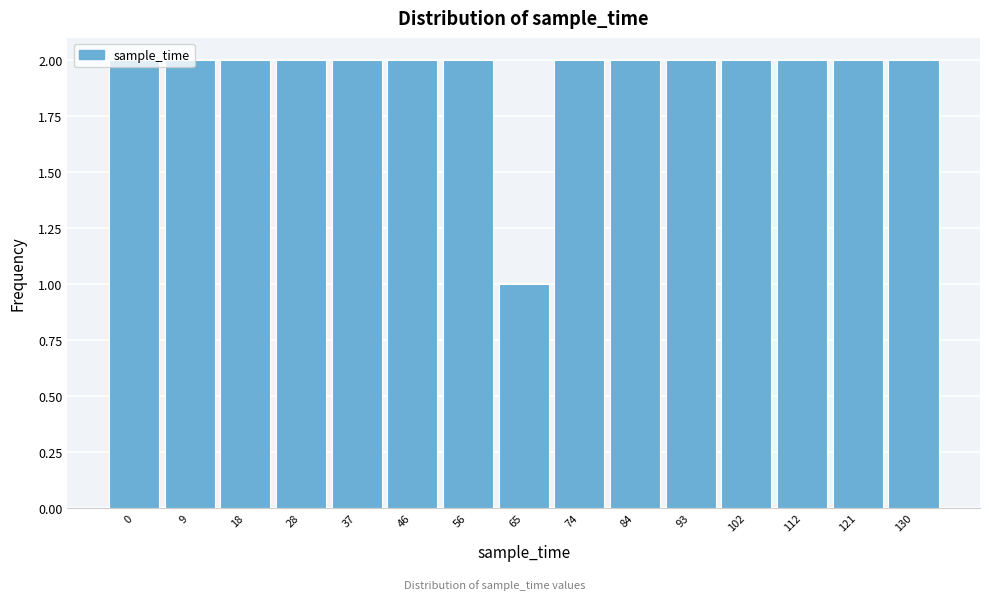

What is the sum of the values at 28 and 9?

4